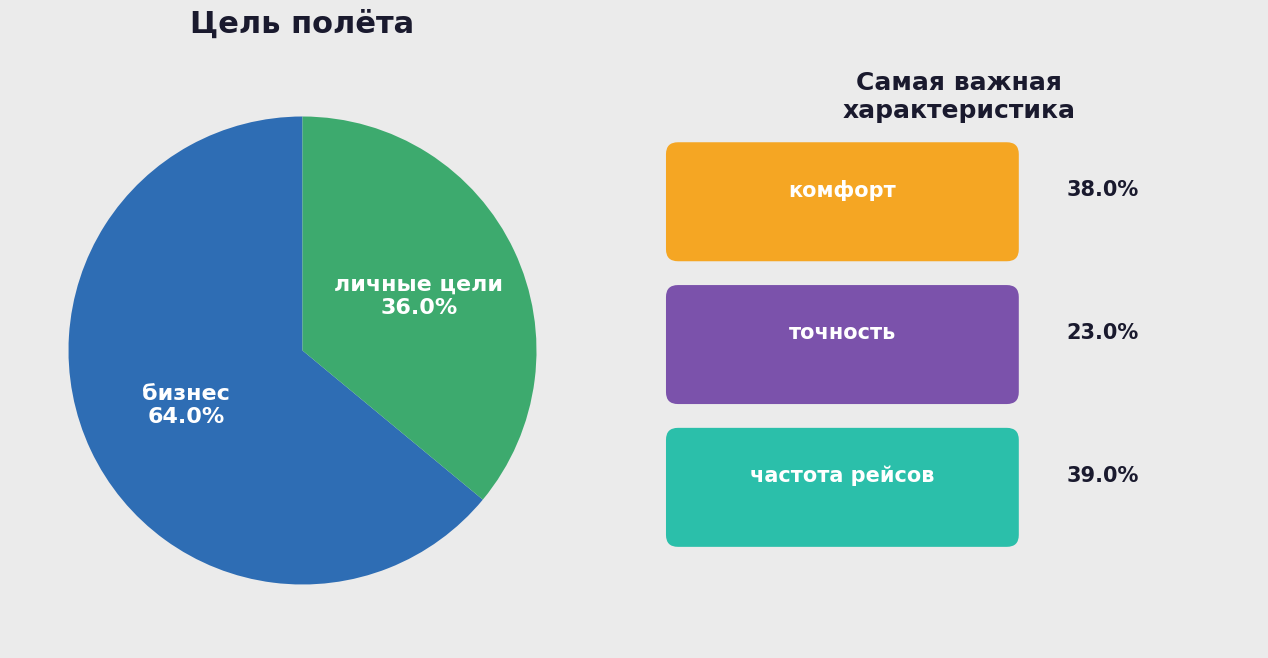

Which slice is the largest?

бизнес